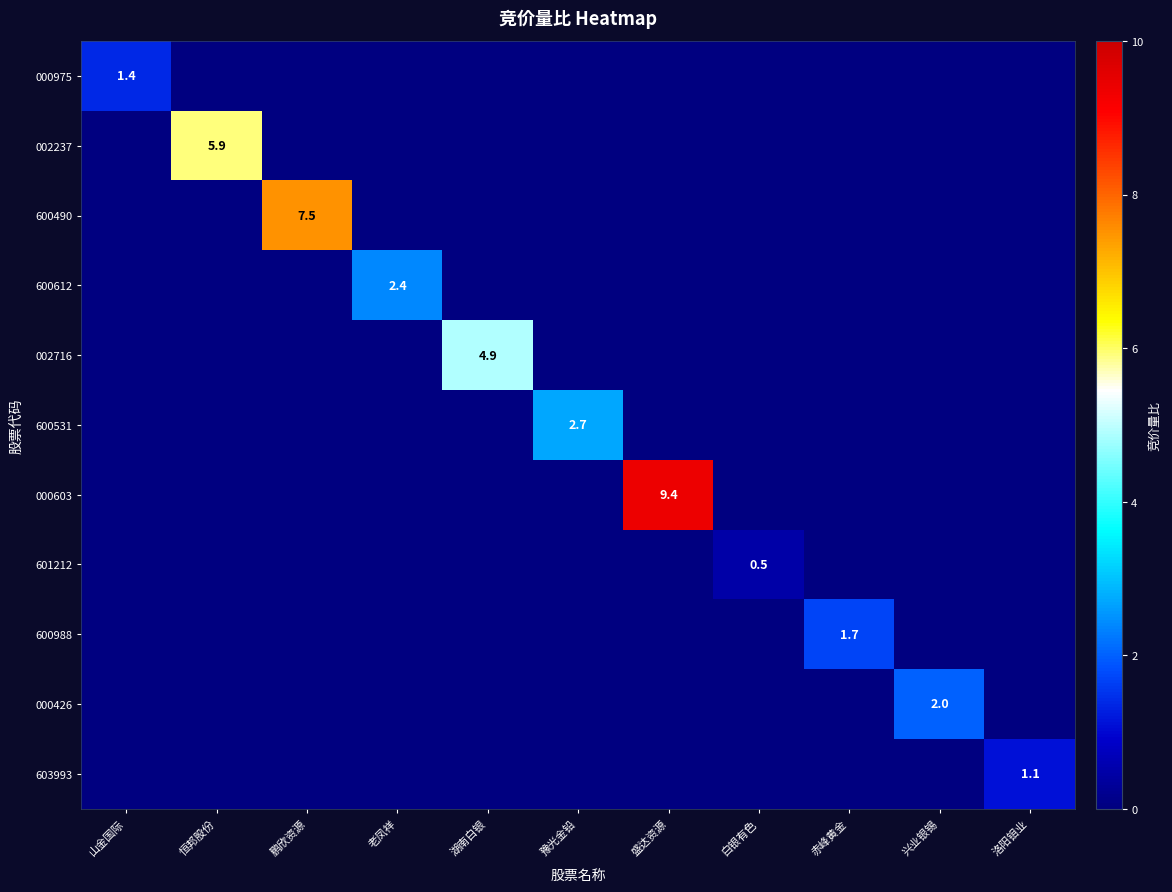

The 000975 series shows 2.4 at 山金国际. True or false?

False